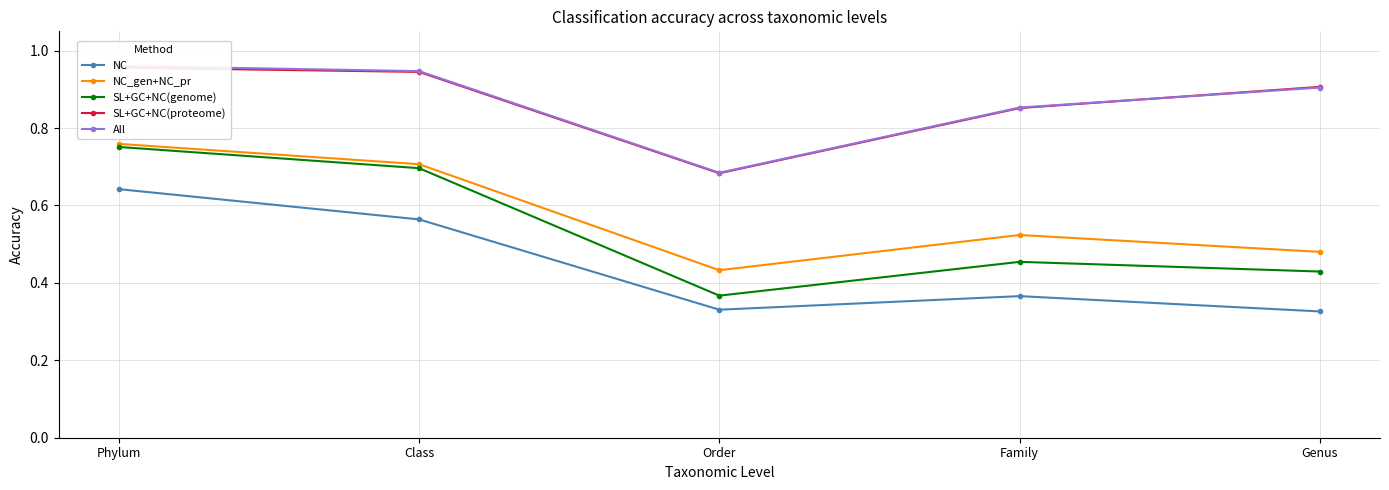

Between Order and Genus, which series saw the biggest shift?

SL+GC+NC(proteome)